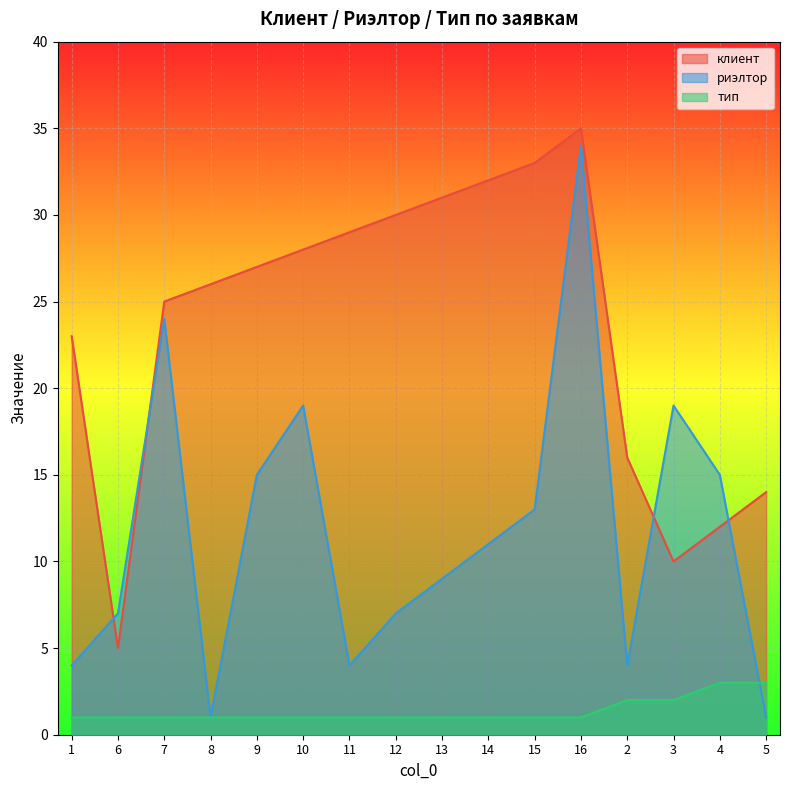

How many lines are shown in the chart?

3